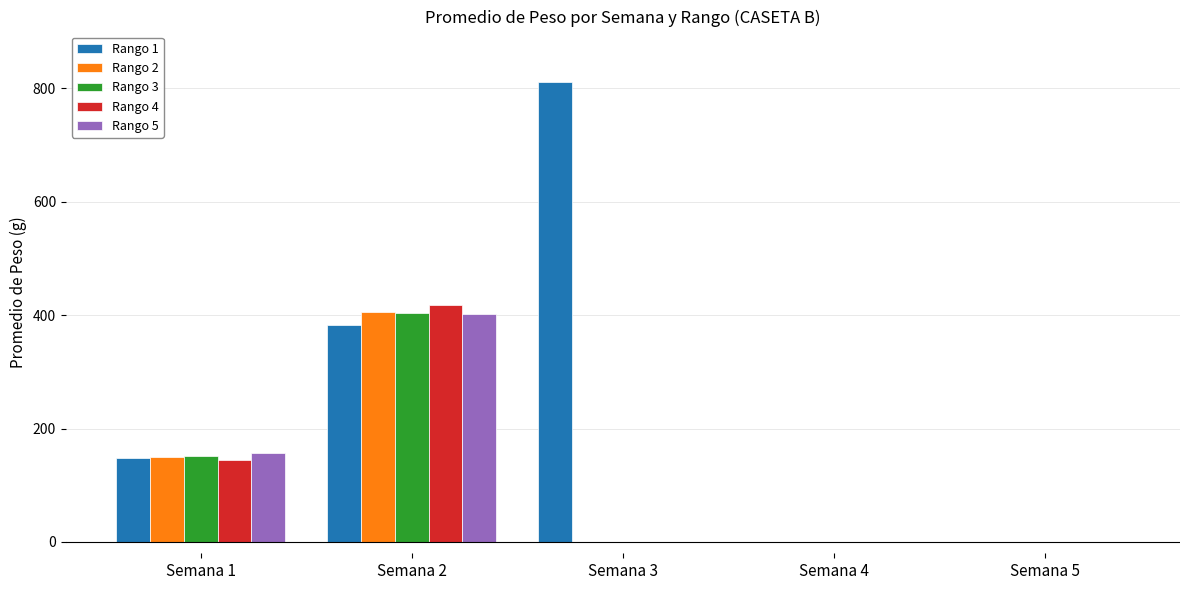

Which series has the largest total across all categories?

Rango 1